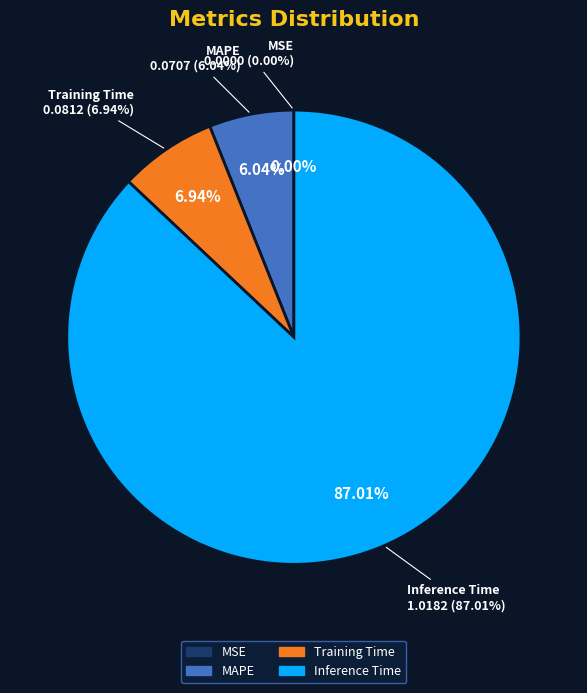

What is the majority slice?

Inference Time